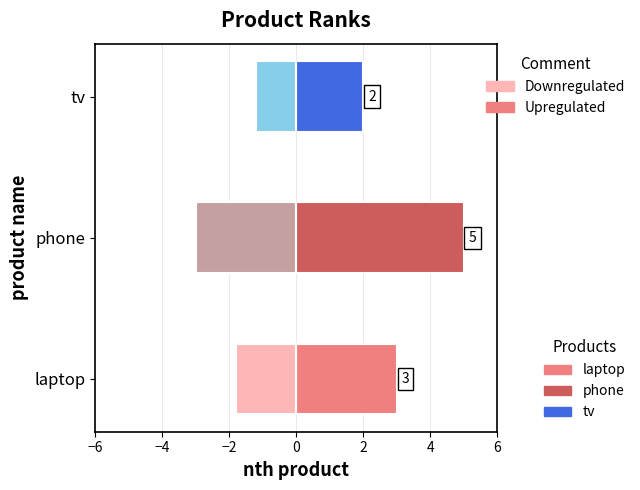

What is the greatest value displayed?

5